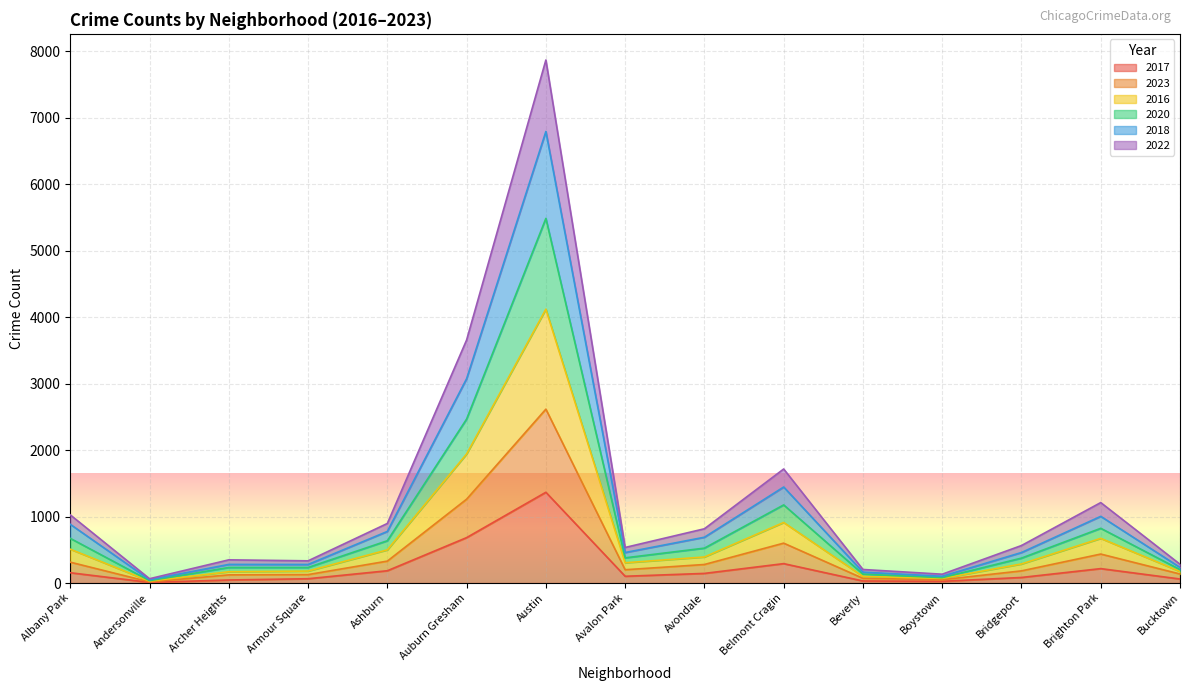

At which category is the sum across all series the highest?

Austin